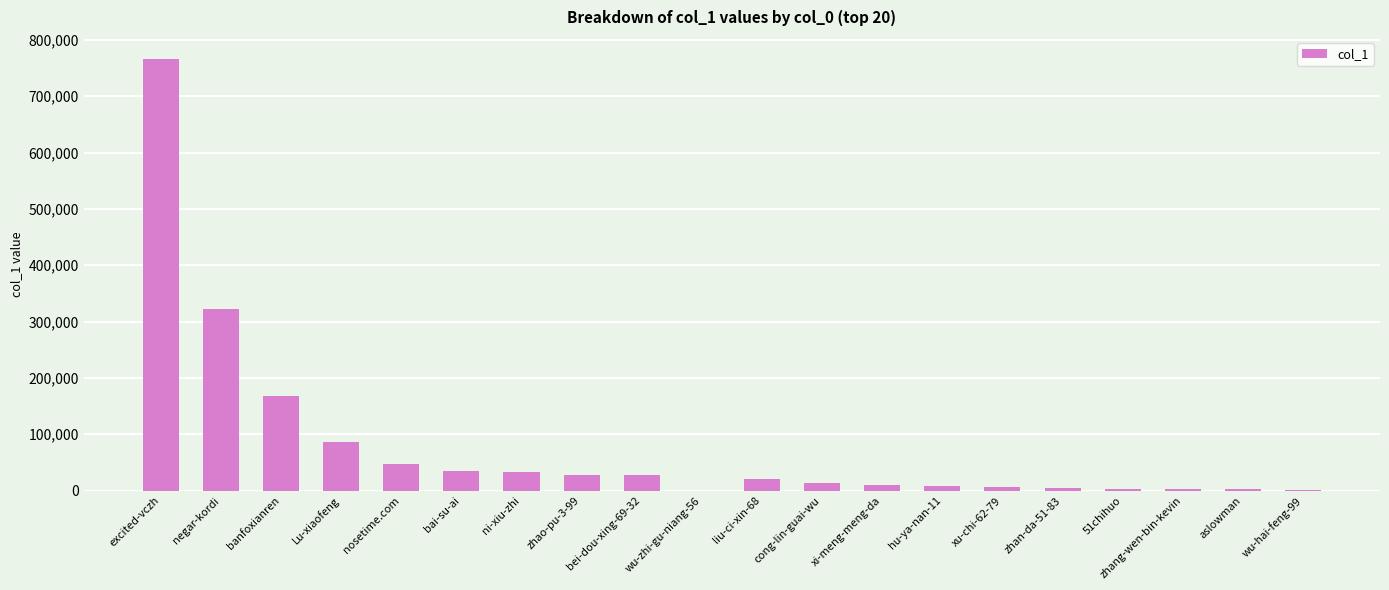

What is the sum of all values?

1583716